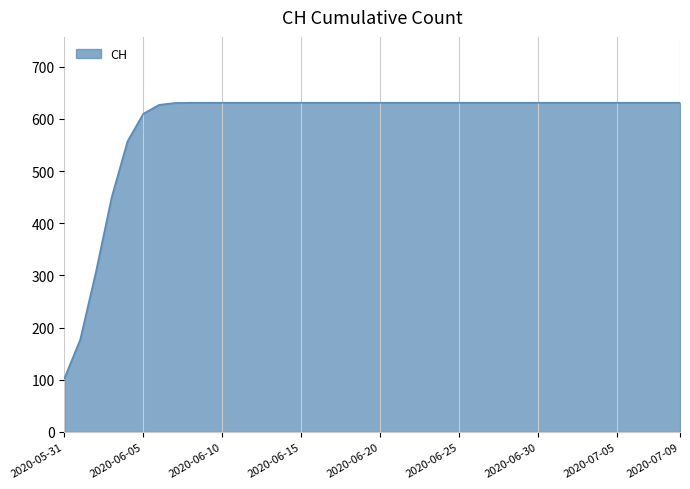

What is the minimum value shown in the chart?

102.8